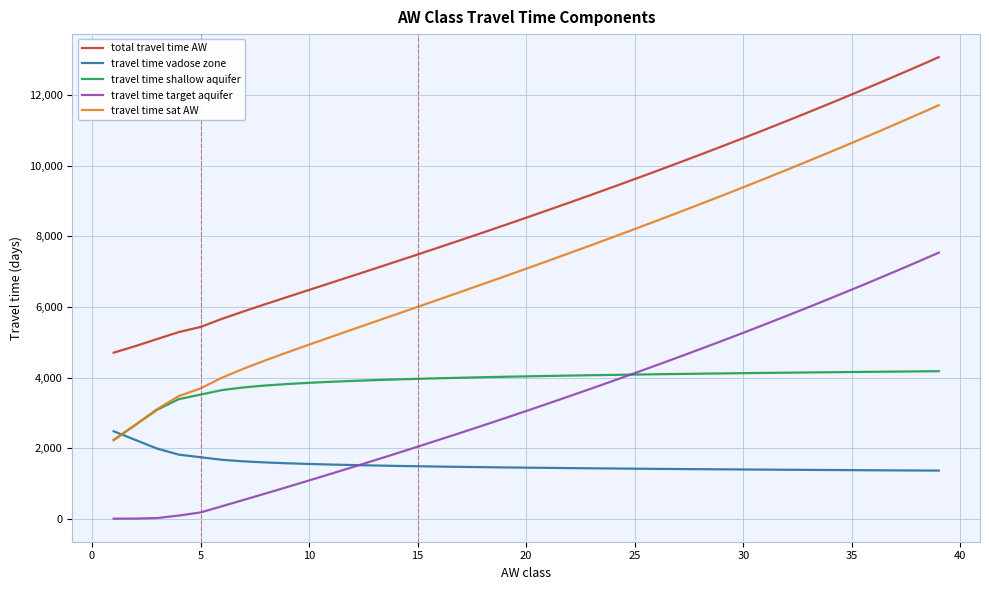

Rank the series by their maximum value, from lowest to highest.

travel time vadose zone, travel time shallow aquifer, travel time target aquifer, travel time sat AW, total travel time AW